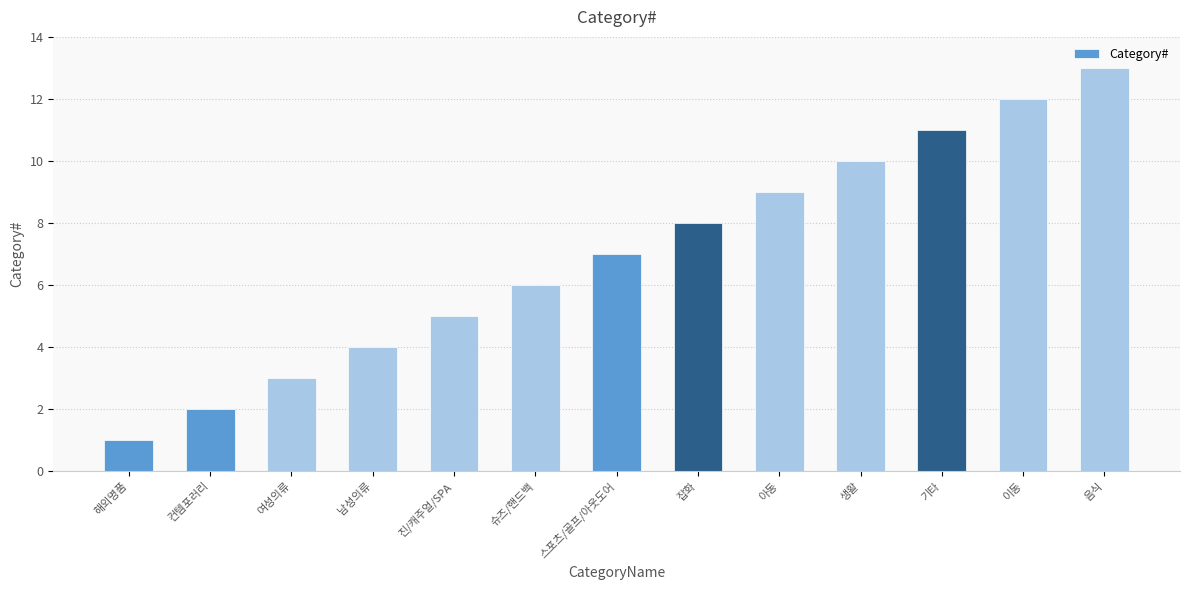

What is the change in value from 진/캐주얼/SPA to 스포츠/골프/아웃도어?

+2